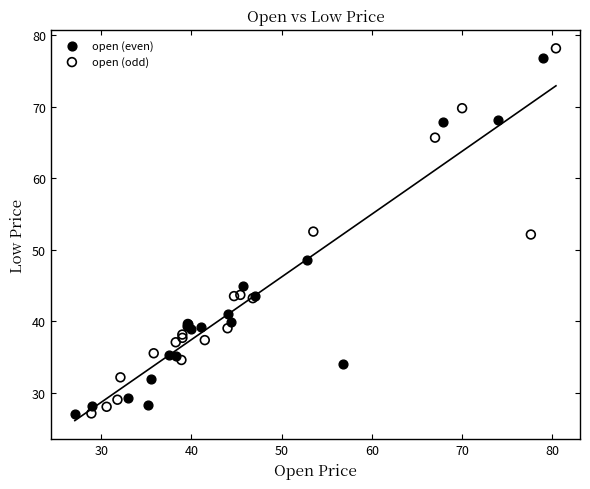

Which series has the largest Y range (max minus min)?

open (odd)